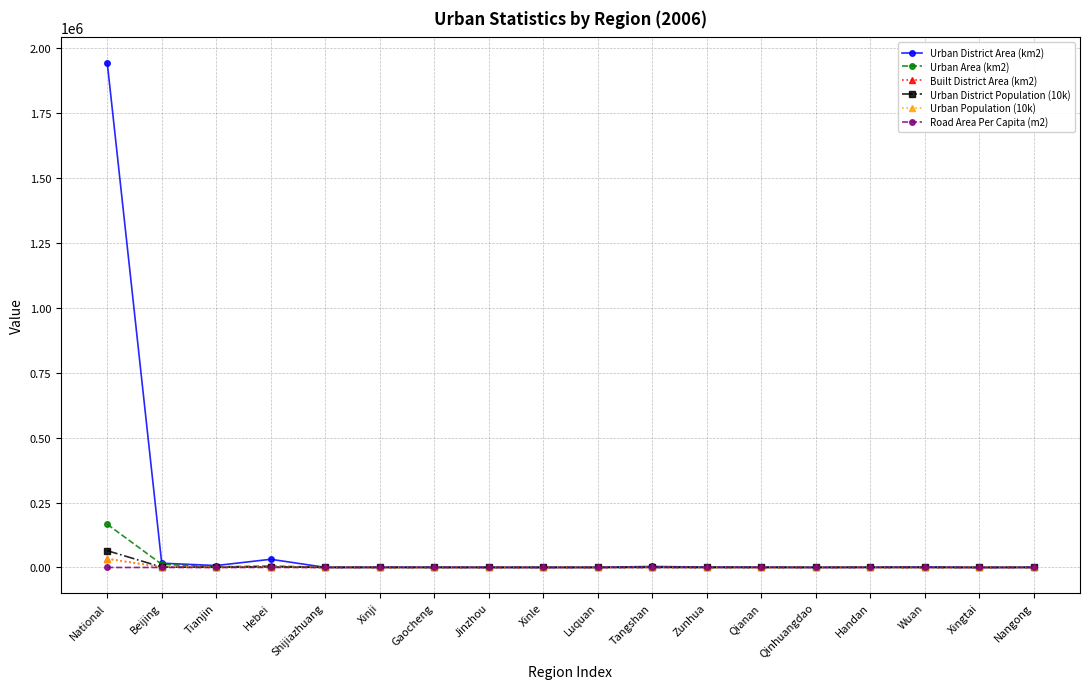

What position from the right is Wuan?

3